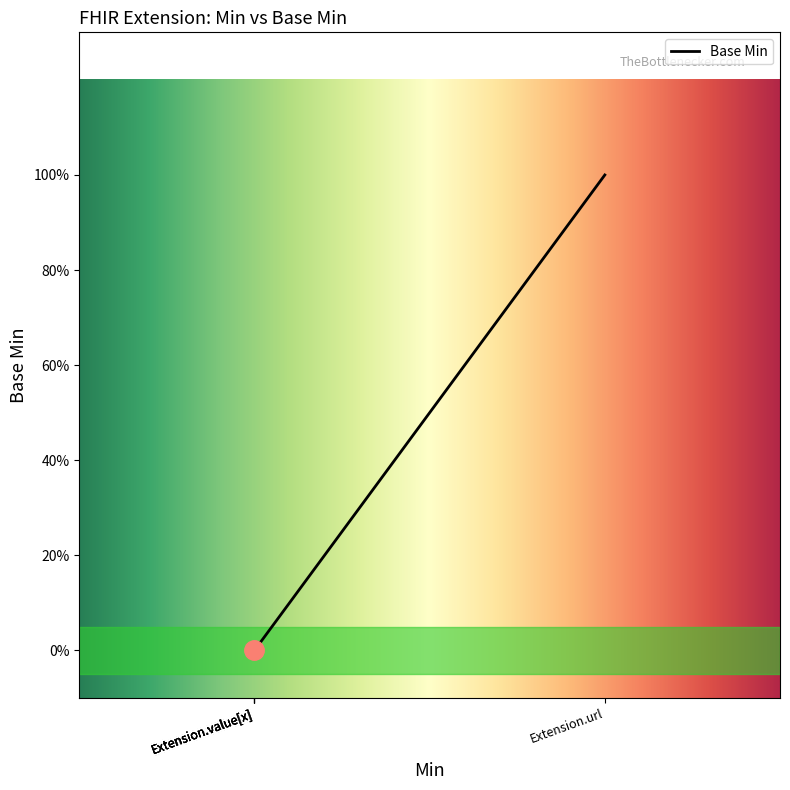

Between Extension and Extension.url, which is larger?

Extension.url